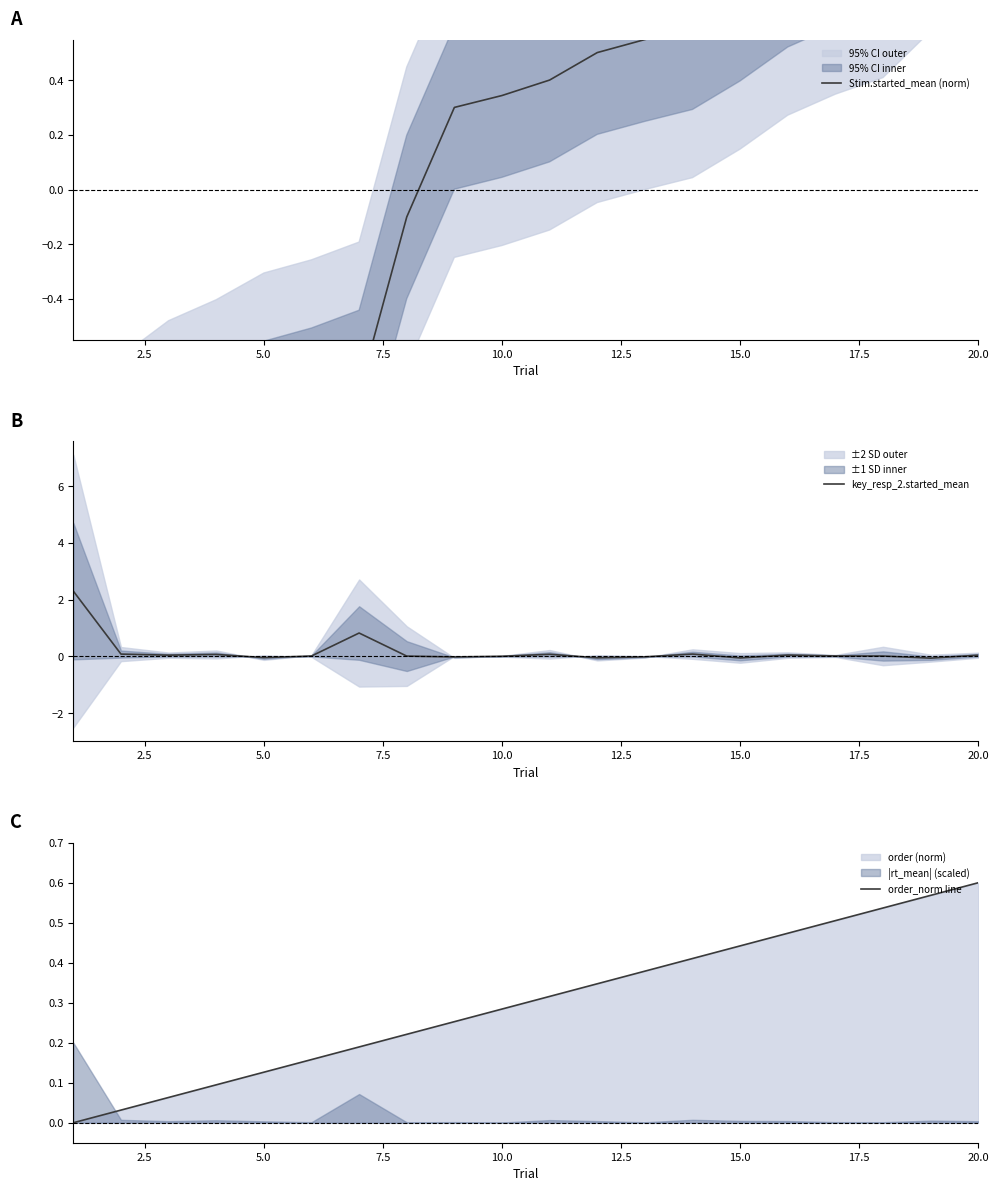

Which series has the largest total across all categories?

order_norm line